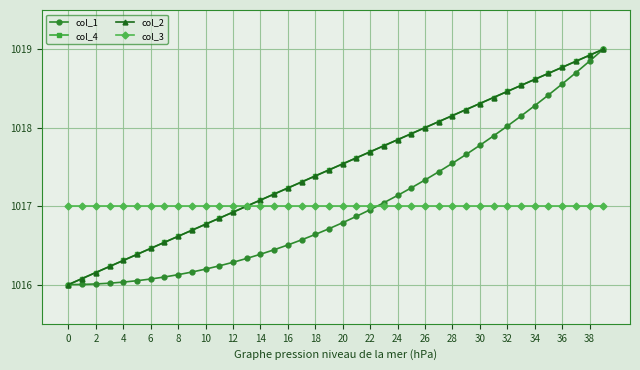

Is this an area chart (filled region under the line)?

No